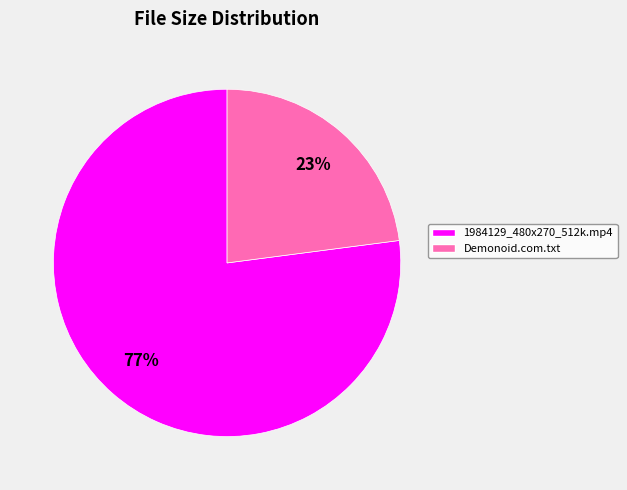

To the nearest percent, what is the difference between the largest and smallest slice percentages?

54%